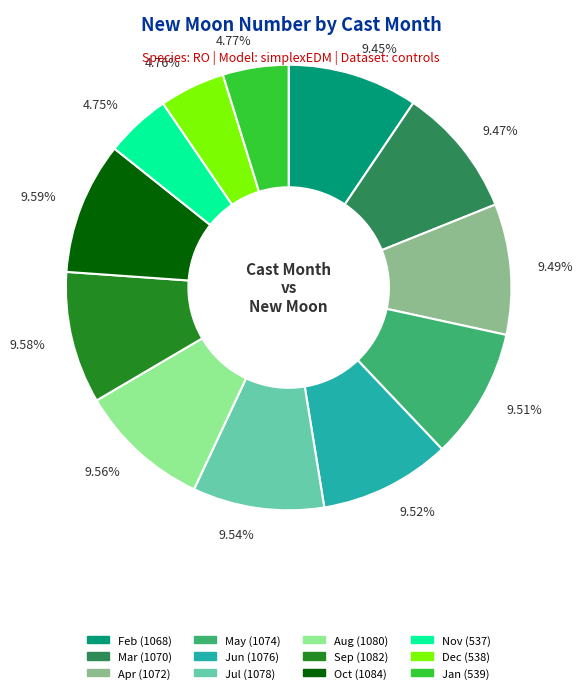

Is the sum of 9.45% and 9.59% greater than half?

No